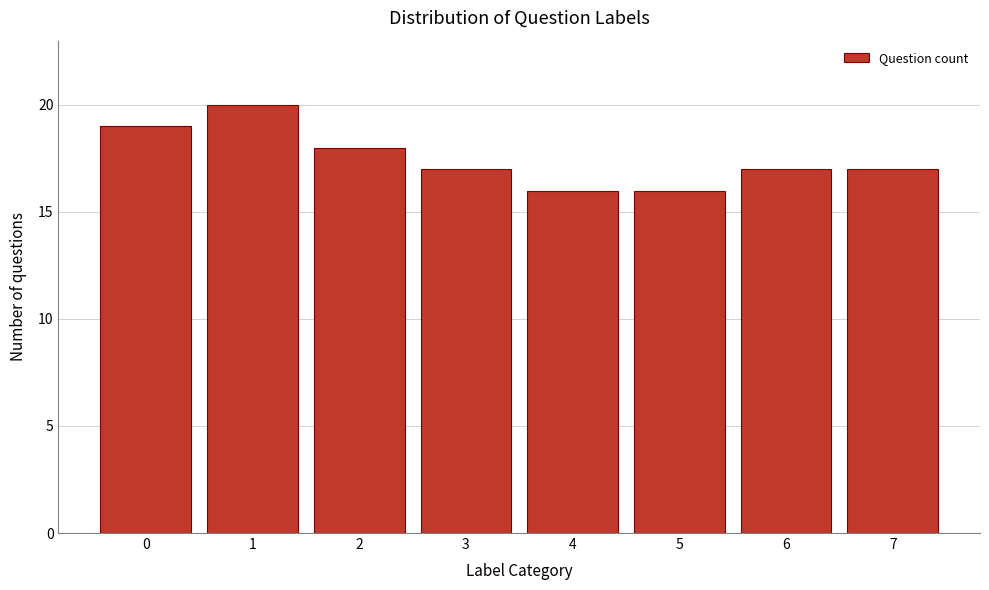

Reading left to right, list all the values displayed in this chart.

0=19	1=20	2=18	3=17	4=16	5=16	6=17	7=17